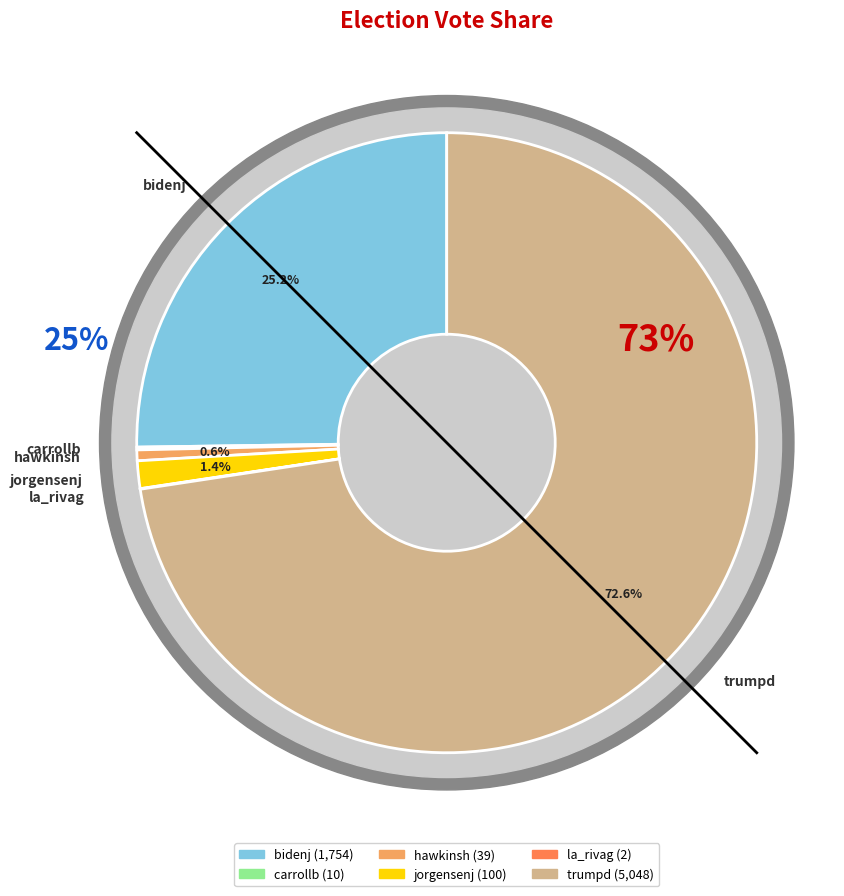

Approximately how many times larger is the value at carrollb compared to hawkinsh?

0.3